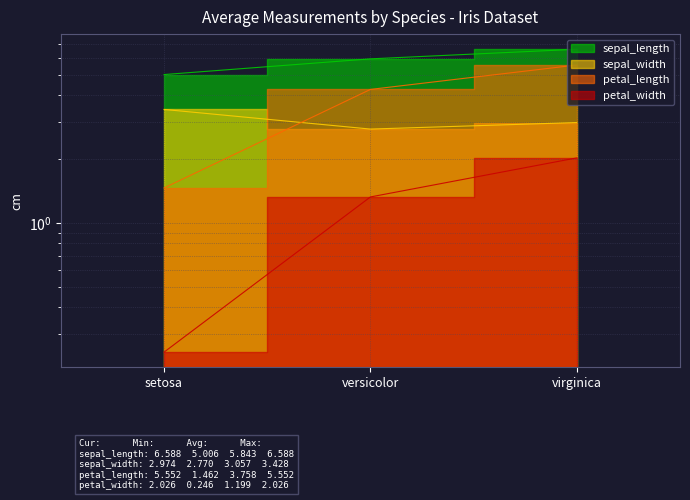

Reading left to right, what are all the values shown in this chart?

sepal_length: setosa=5.0	versicolor=5.9	virginica=6.6
sepal_width: setosa=3.4	versicolor=2.8	virginica=3.0
petal_length: setosa=1.5	versicolor=4.3	virginica=5.6
petal_width: setosa=0.2	versicolor=1.3	virginica=2.0